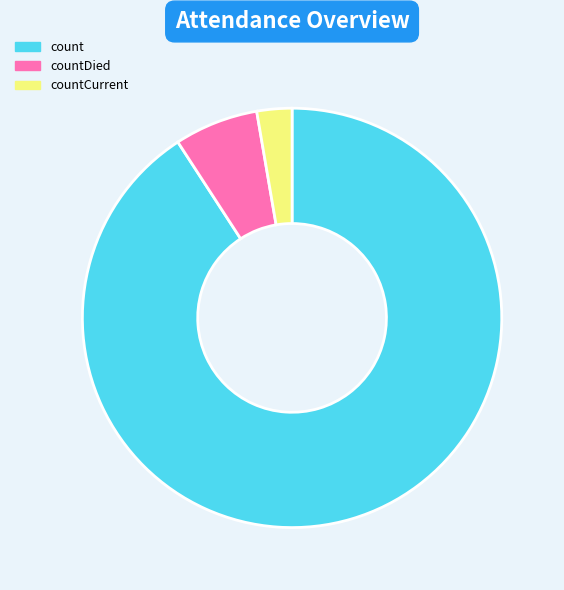

Which category accounts for the majority?

count